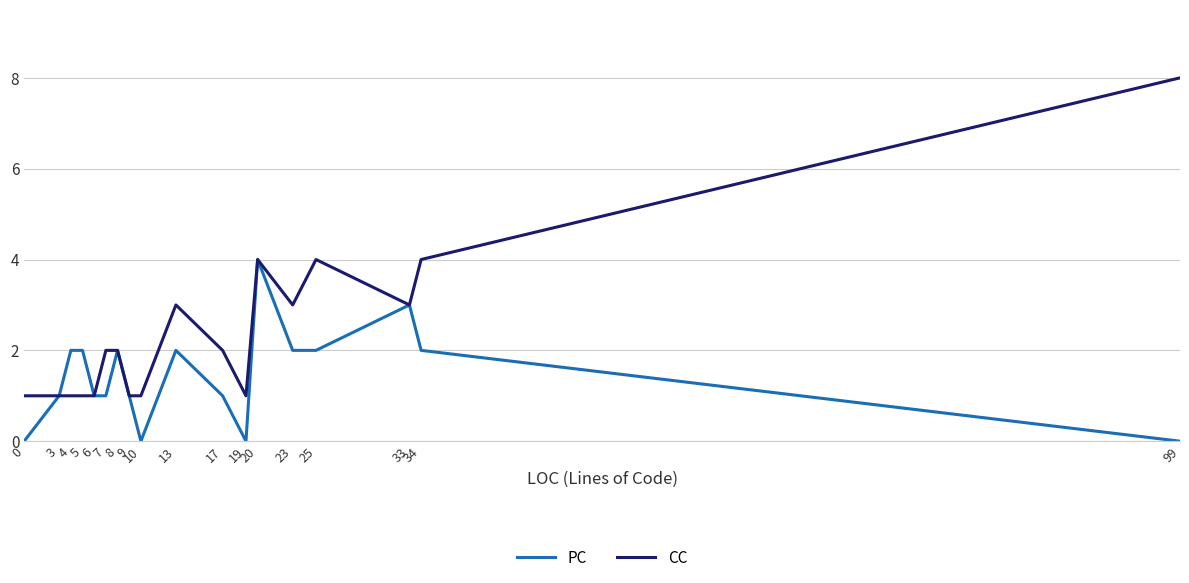

How many lines are shown in the chart?

2